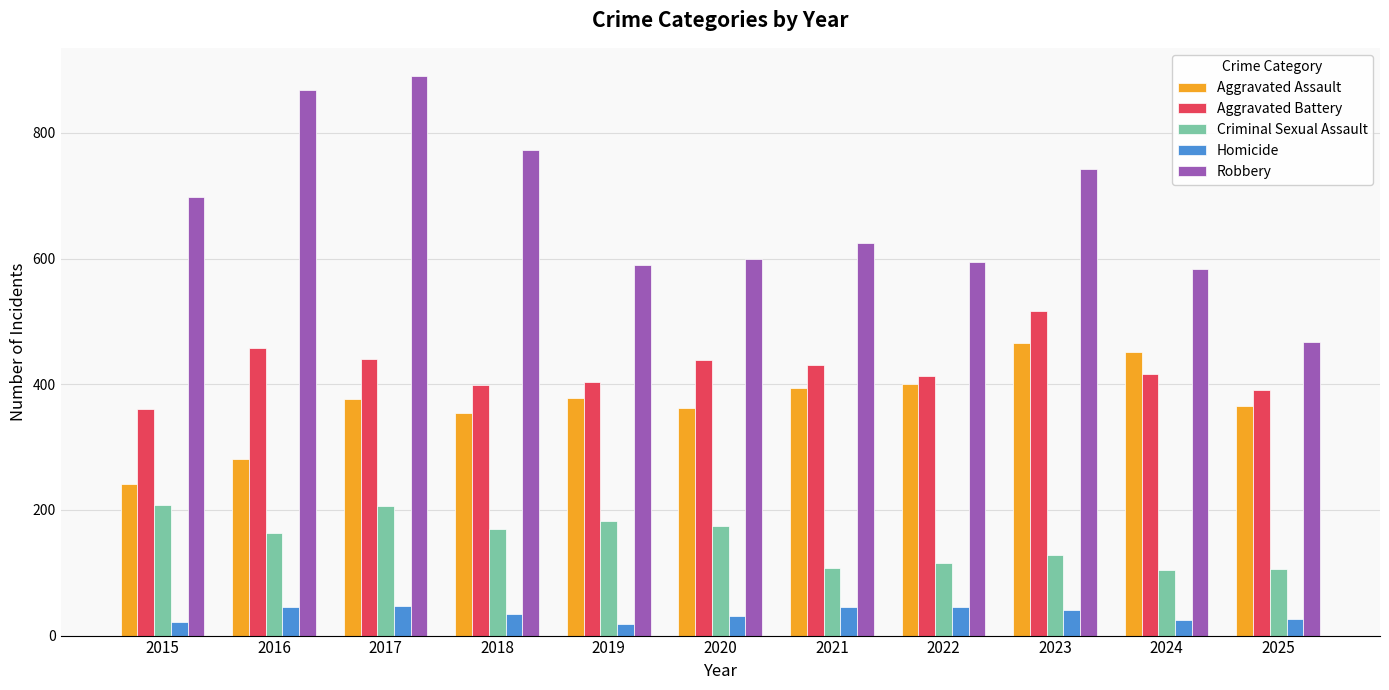

What are all the series names shown in the legend?

Aggravated Assault, Aggravated Battery, Criminal Sexual Assault, Homicide, Robbery